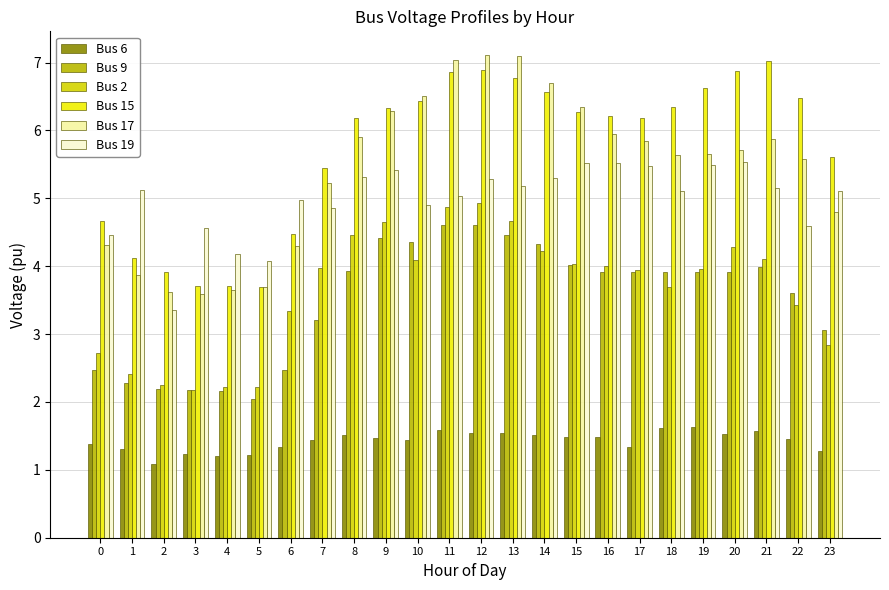

What is the spread (max minus min) of values at 0?

3.3